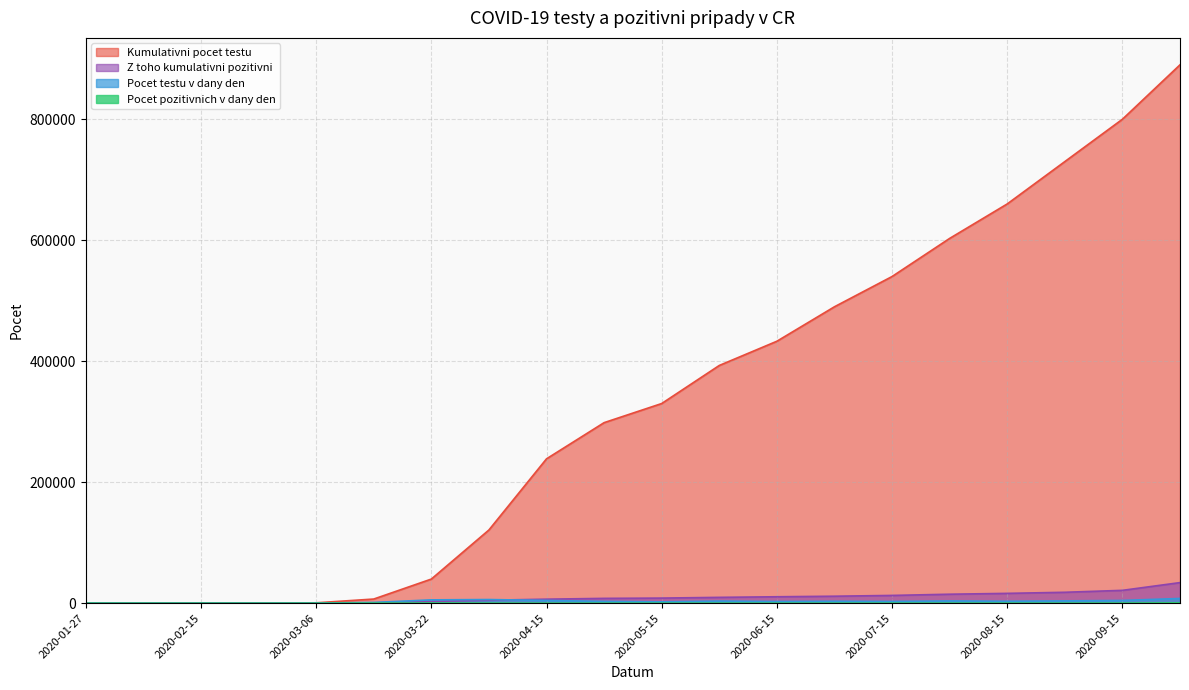

Which series has the widest spread of values?

Kumulativni pocet testu